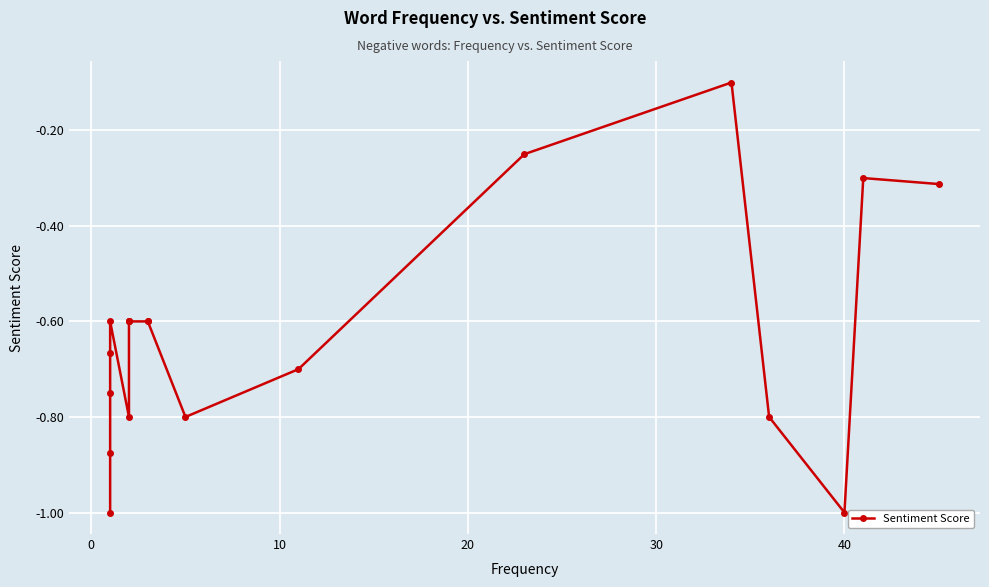

What is the sum of all values?

-12.0